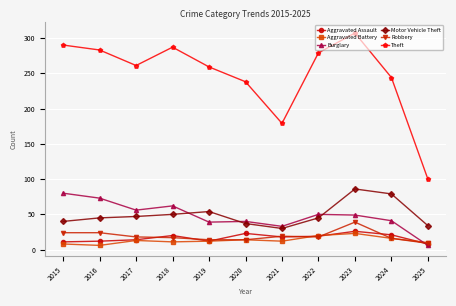

Is the value of Aggravated Battery at 2023 greater than the value of Theft at 2018?

No